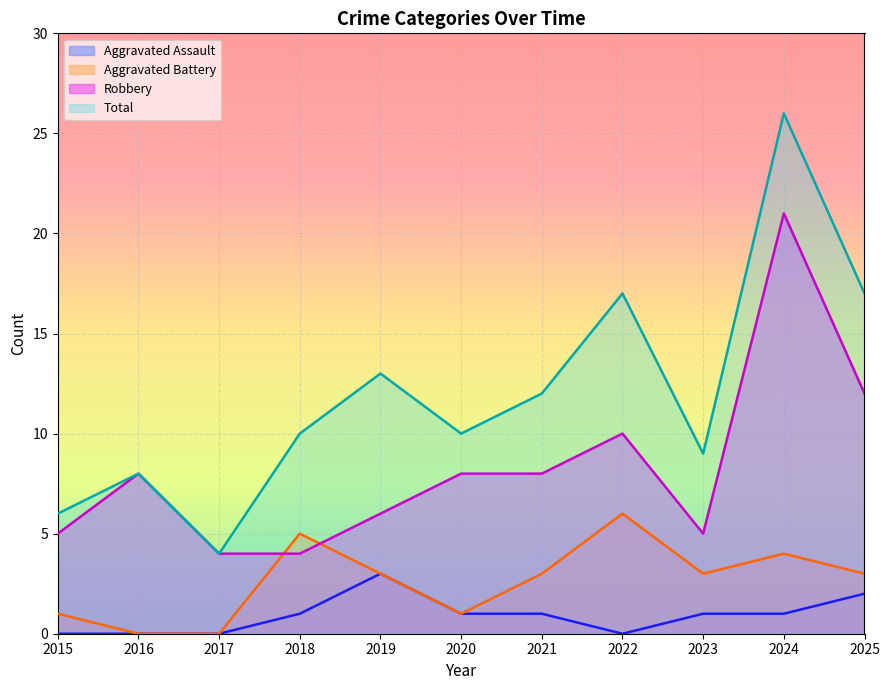

Which category has the lowest value in the Aggravated Battery series?

2016